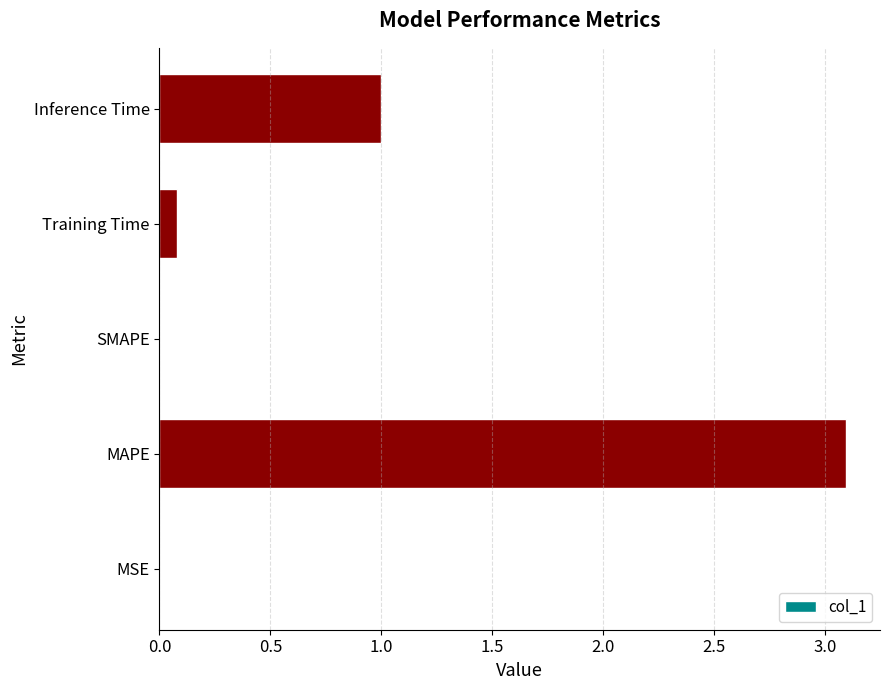

How many distinct data groups are displayed?

1